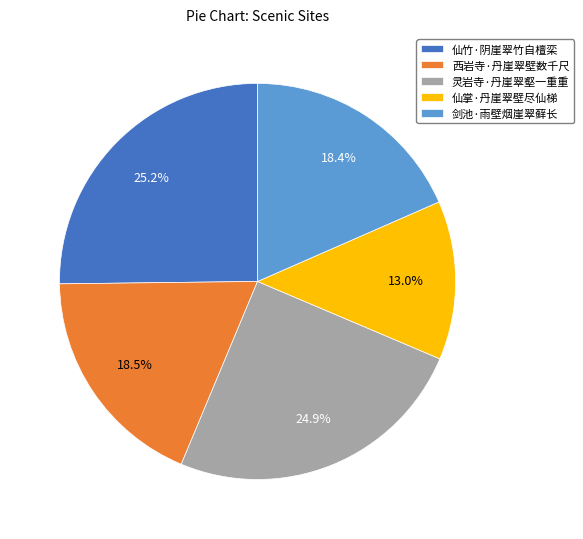

To the nearest percent, what is the average slice percentage?

20%